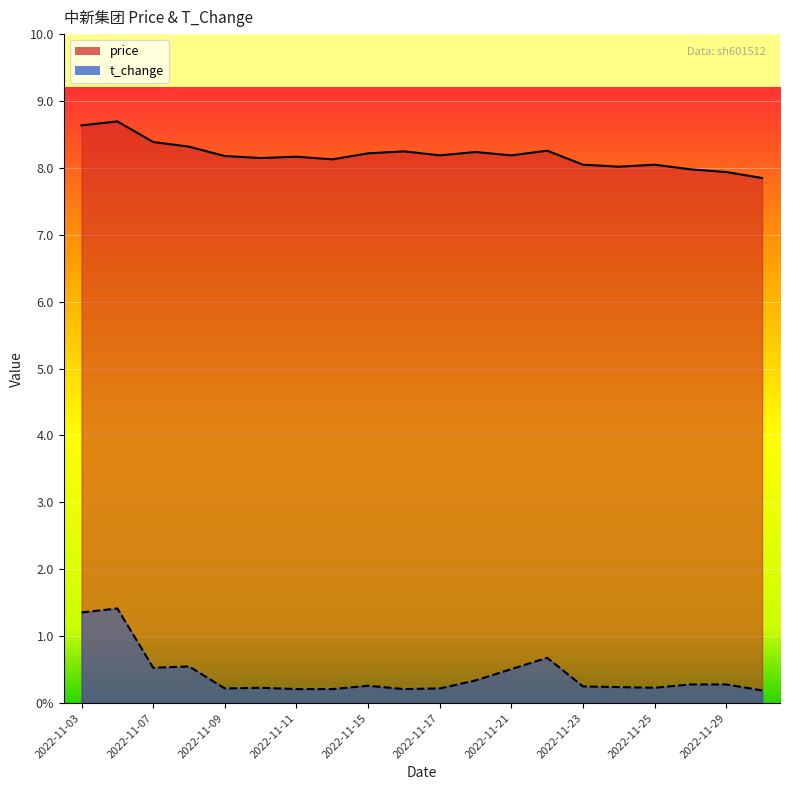

At which category does the chart reach its minimum across all series?

2022-11-30